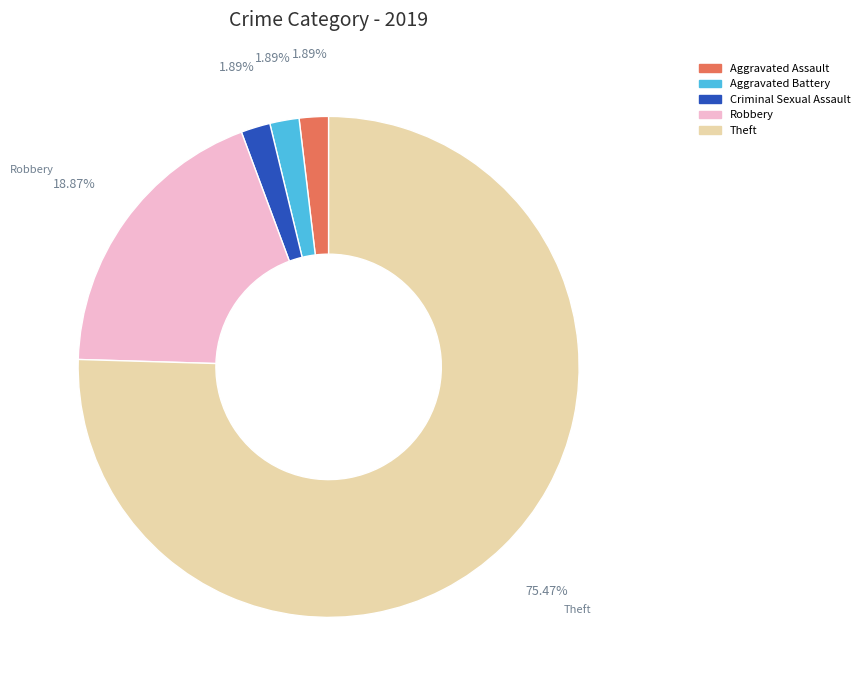

Which slice is the largest?

Theft